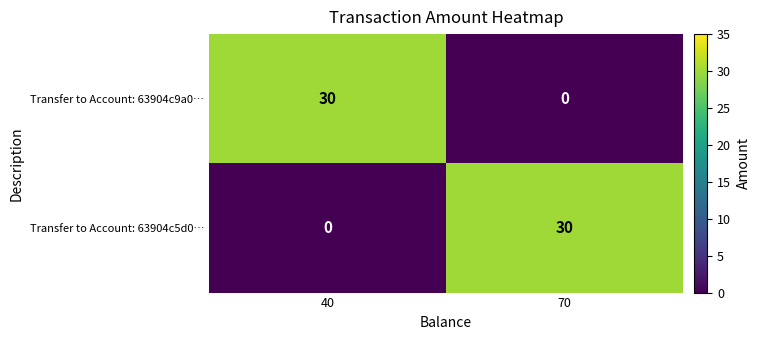

What is the approximate value of Transfer to Account: 63904c5d0… at 70?

30